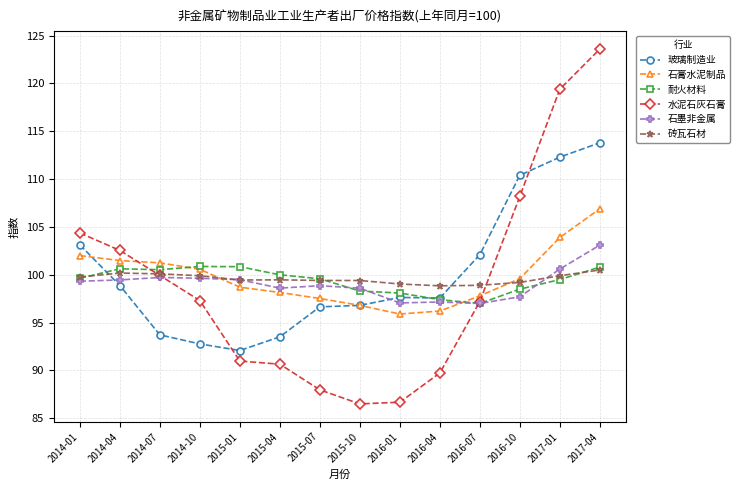

How many lines are shown in the chart?

6